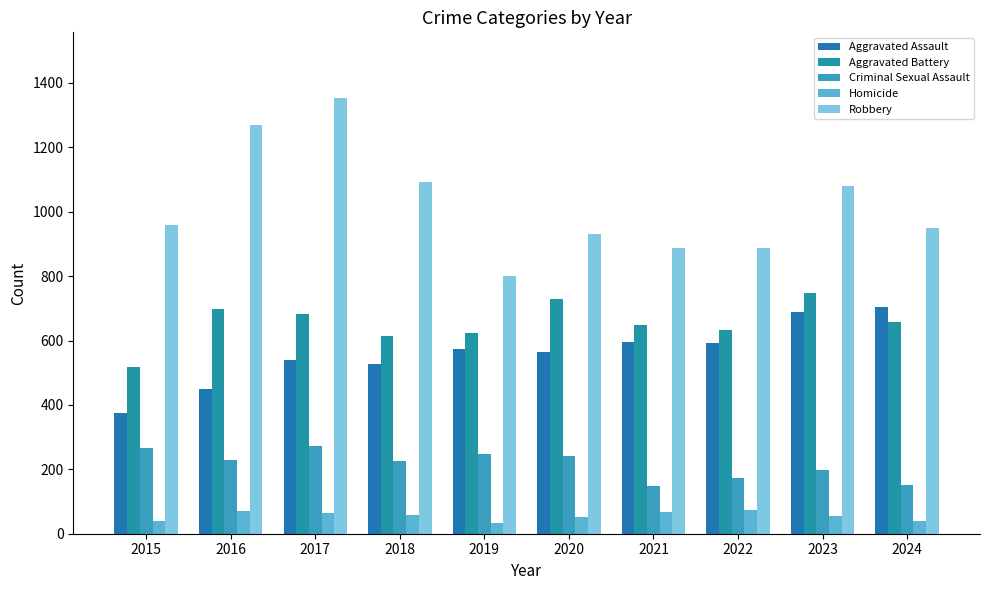

What is the sum of all Aggravated Battery values?

6555